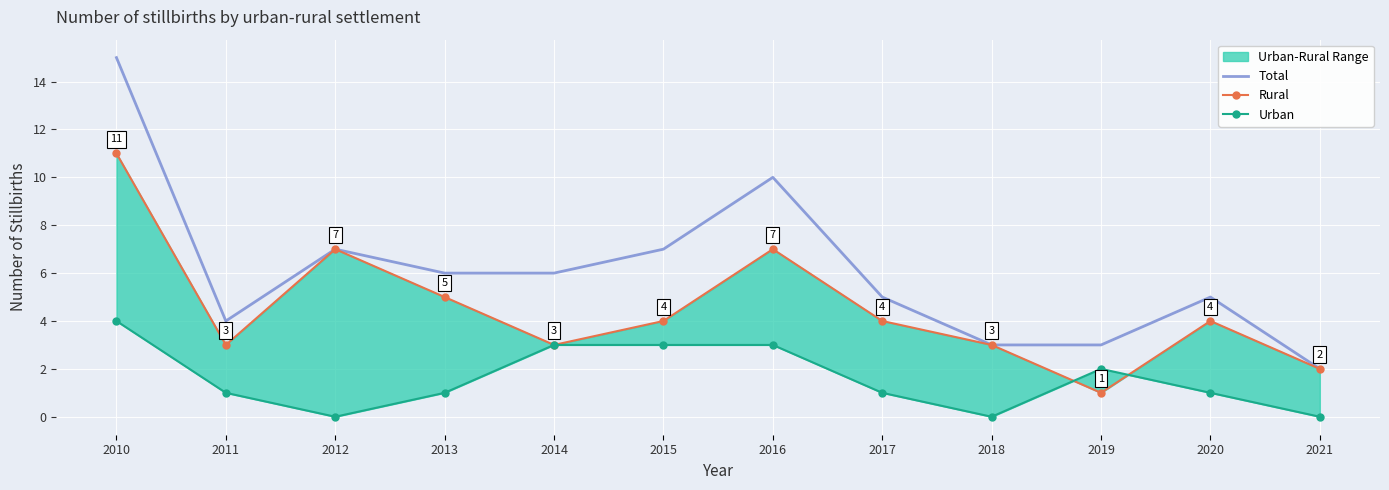

How many interior local peaks does the Urban series have?

1